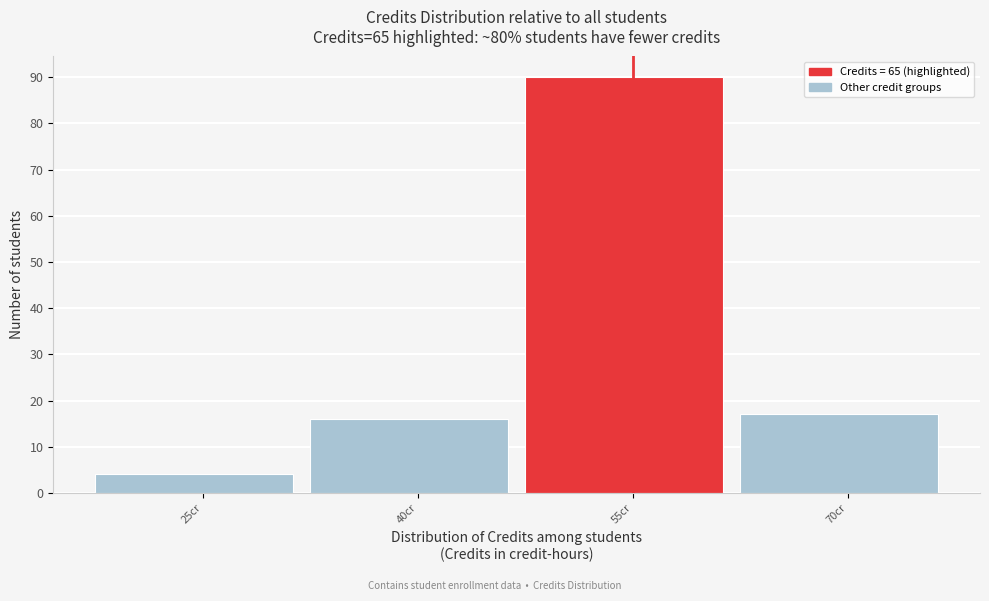

Reading right to left, what are all the values shown in this chart?

70cr=17	55cr=90	40cr=16	25cr=4